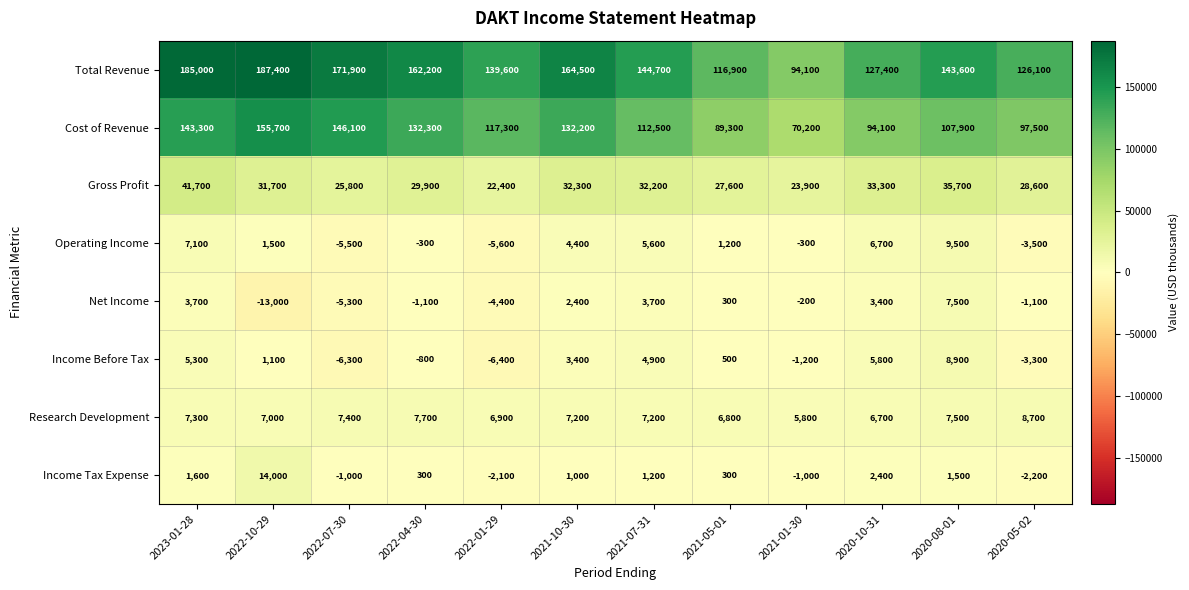

Read the Total Revenue value at 2022-07-30, to the nearest 100.

171900